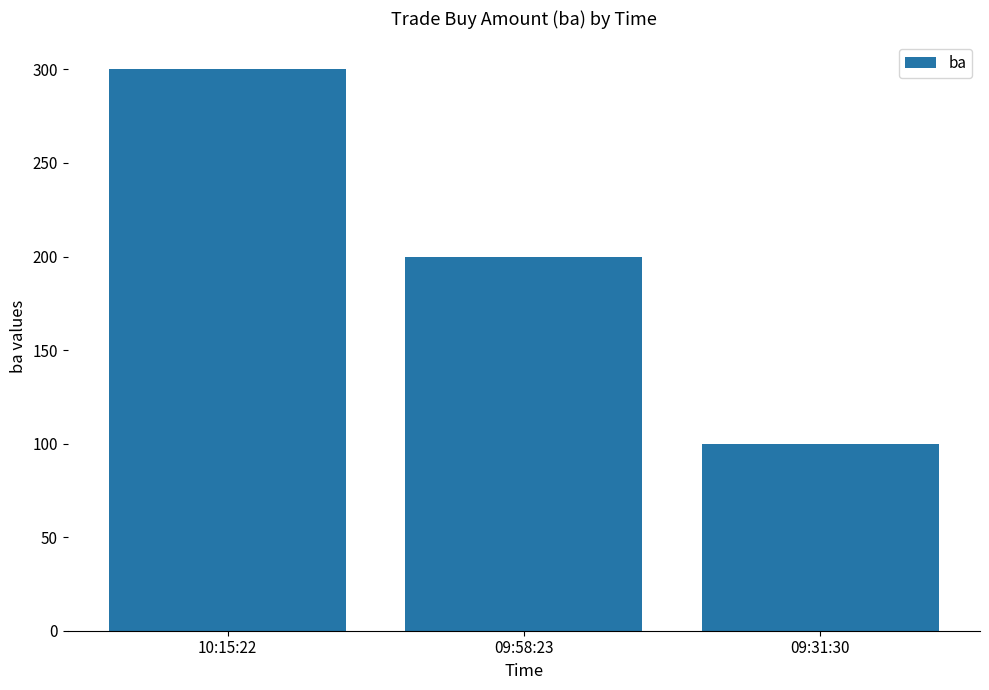

What is the minimum value shown in the chart?

100